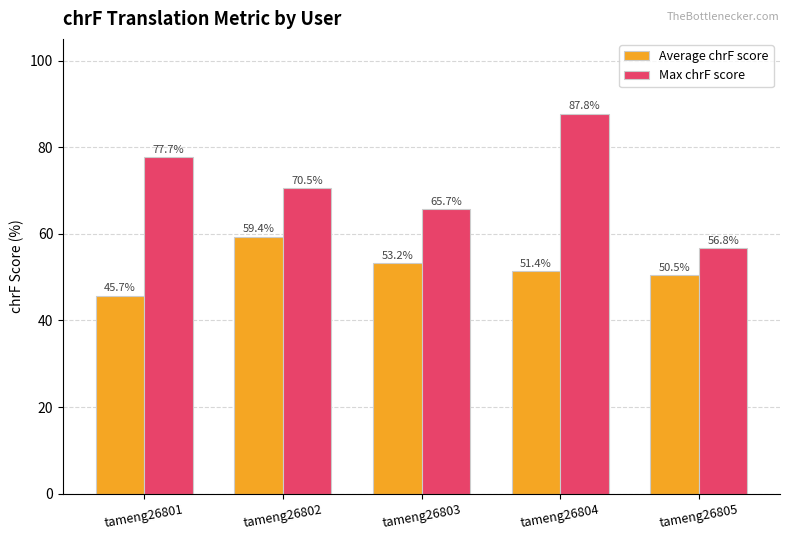

How many values in the Max chrF score series exceed 70?

3